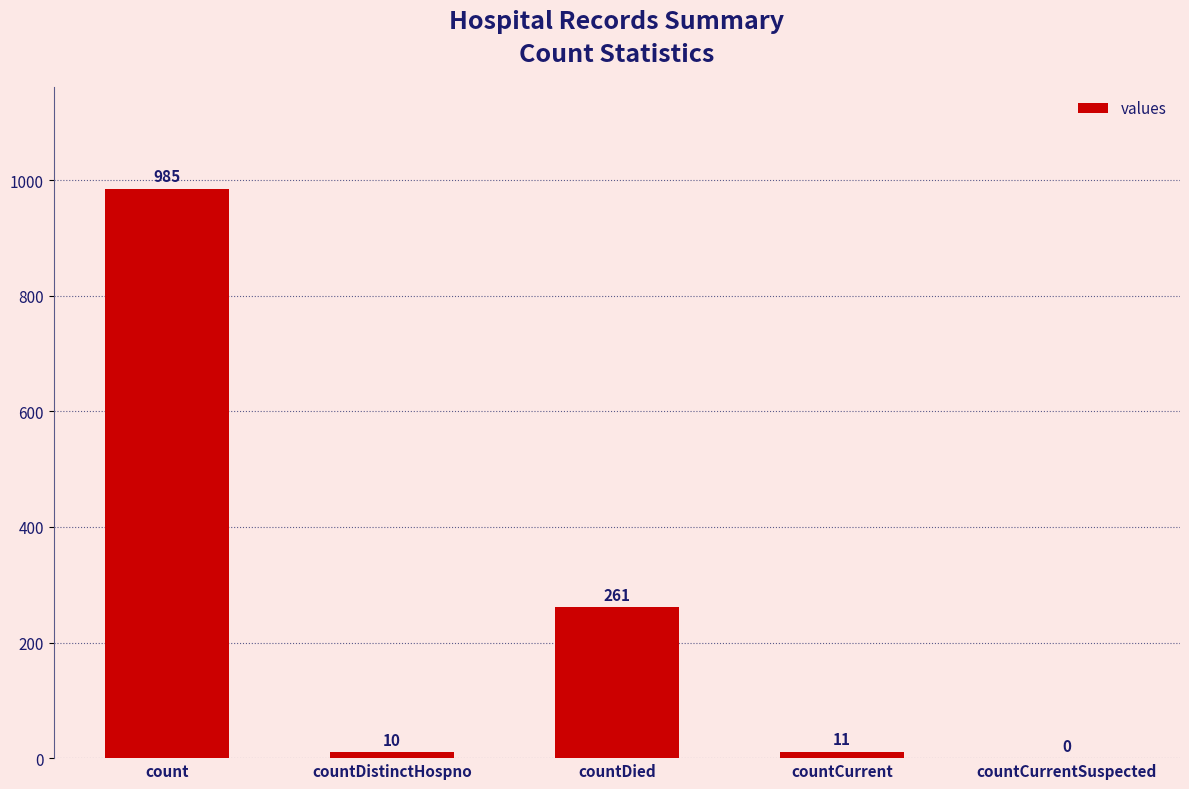

How many series are shown in this chart?

1